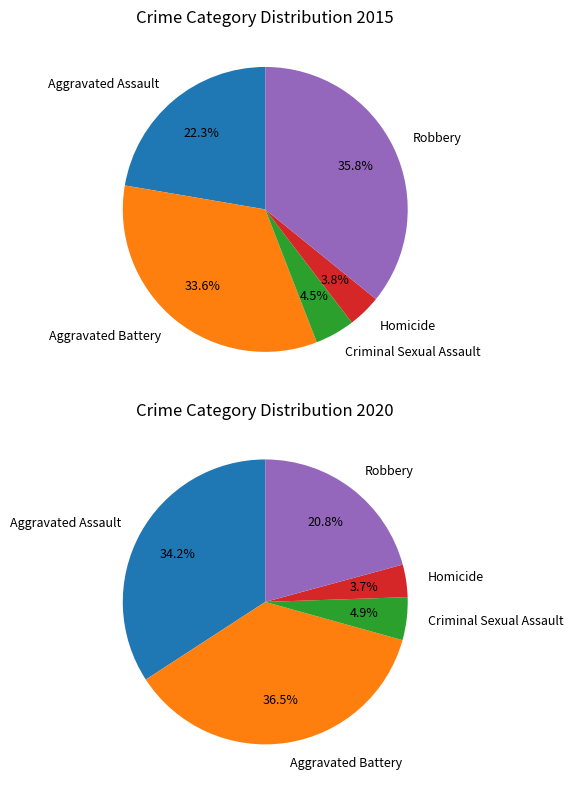

The values_2015 slice represents 34% of the pie. True or false?

True